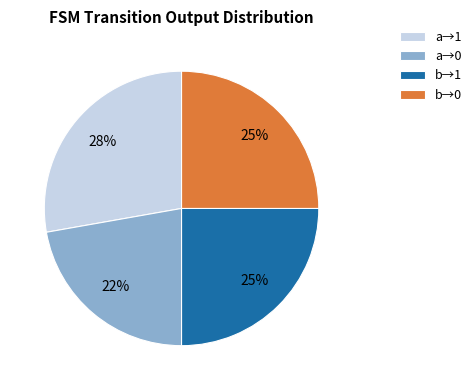

What percentage is the a→0 slice, to the nearest percent?

22%